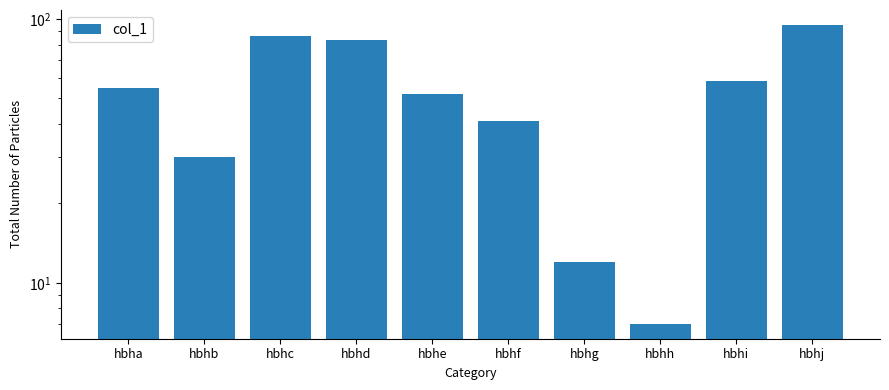

Approximately how many times larger is the value at hbhb compared to hbhi?

0.5